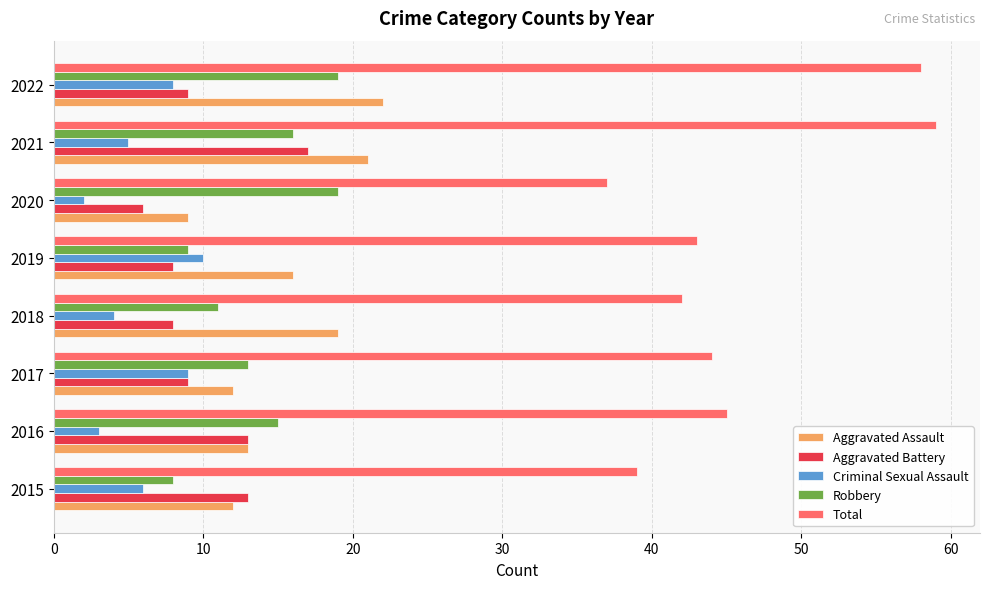

What is the maximum value shown in the chart?

59